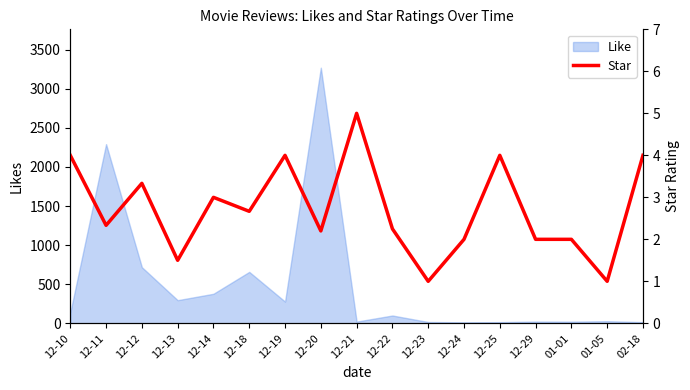

How many points are higher than both their immediate neighbors (excluding endpoints)?

5